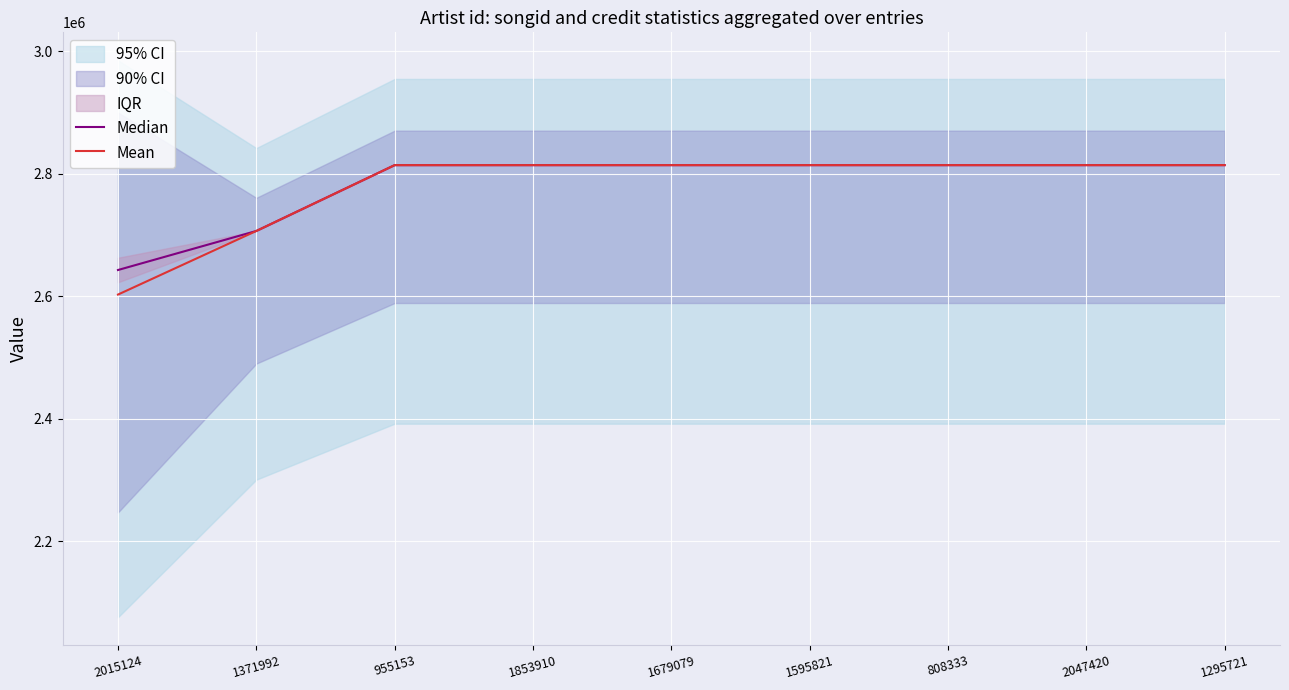

At 1679079, list the series in order from largest to smallest.

Median, Mean